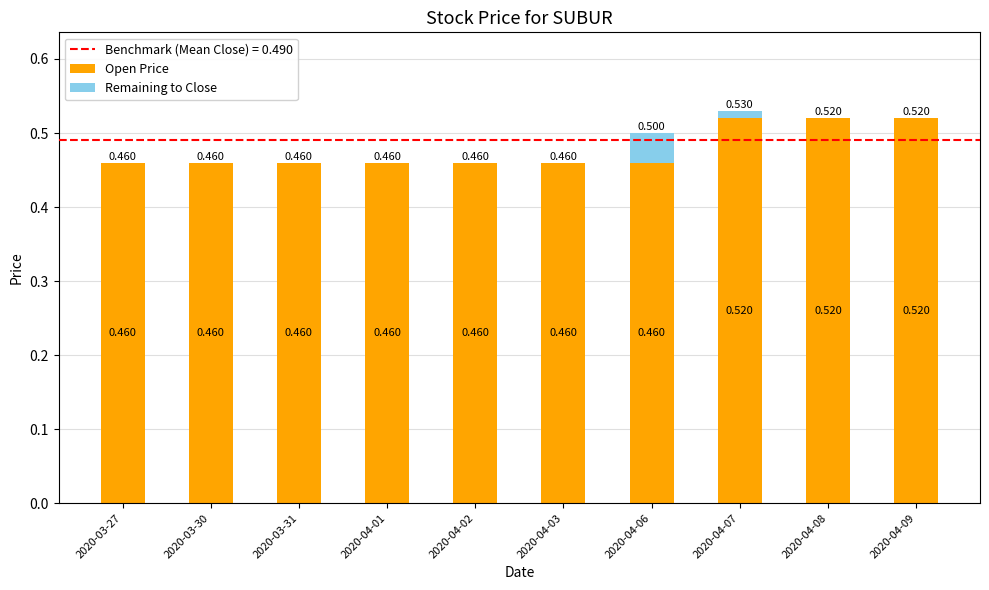

Are the bars horizontal?

No